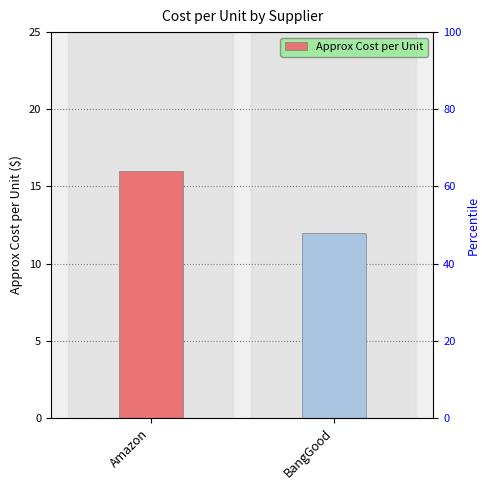

What is the average value?

14